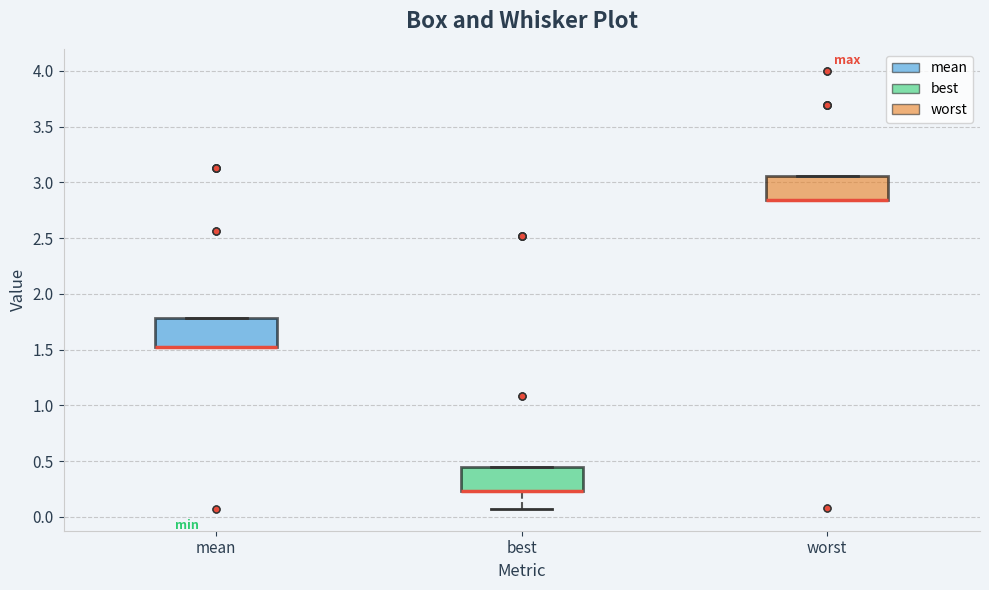

Where is the upper edge of the box for worst on the y-axis? The values are not printed on the chart, so give them approximately, as read against the axis.

3.05